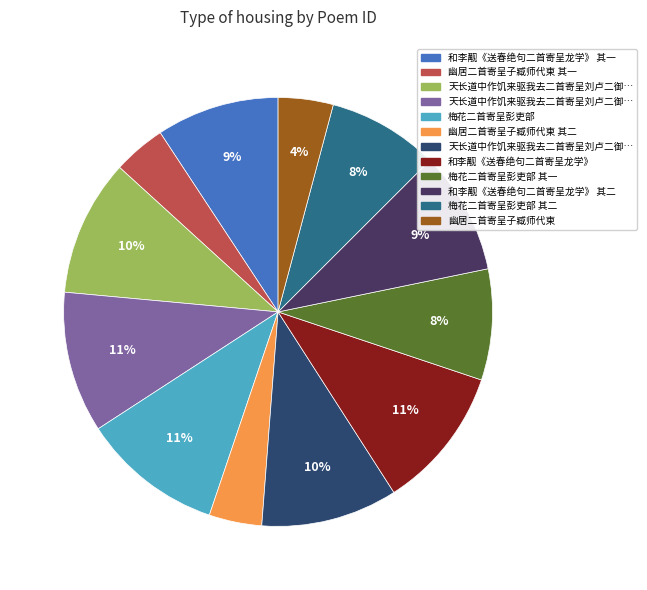

Count the number of slices in the pie.

12